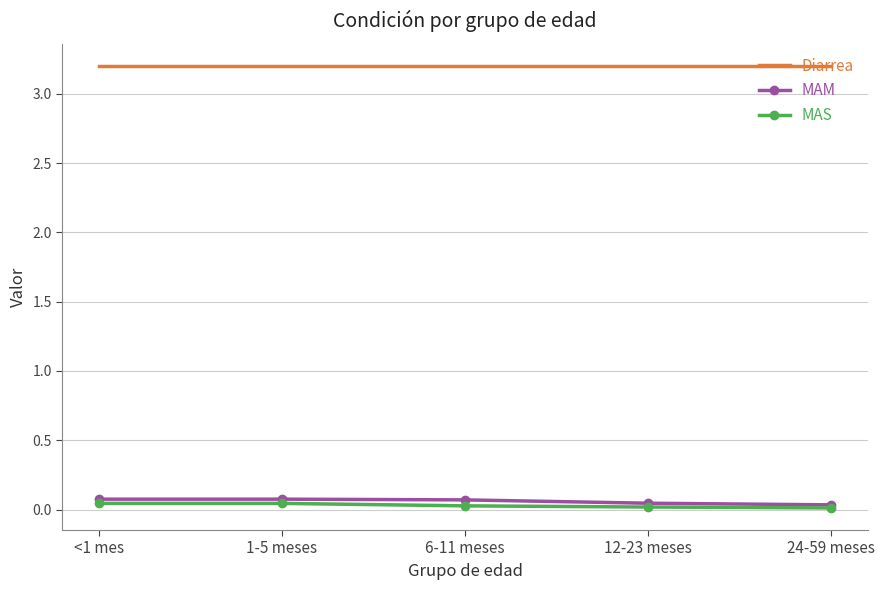

The value of MAM at 12-23 meses is 0.0. True or false?

True